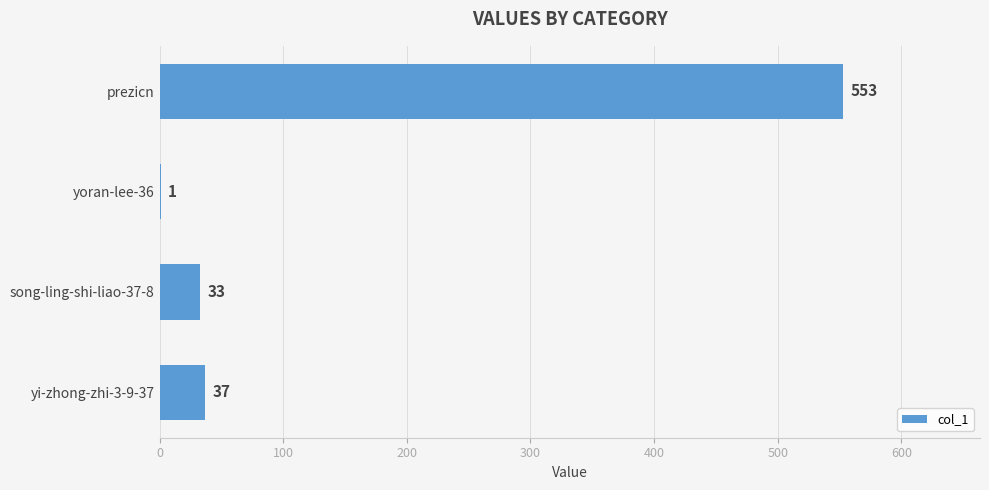

At which label is the value closest to 277?

yi-zhong-zhi-3-9-37